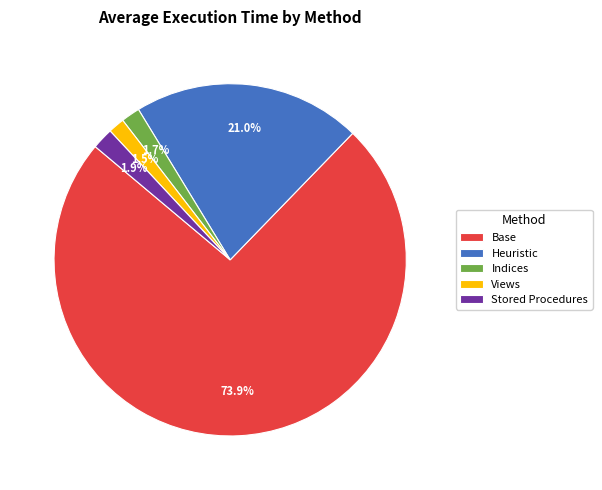

Which category has the biggest portion of the pie?

Base